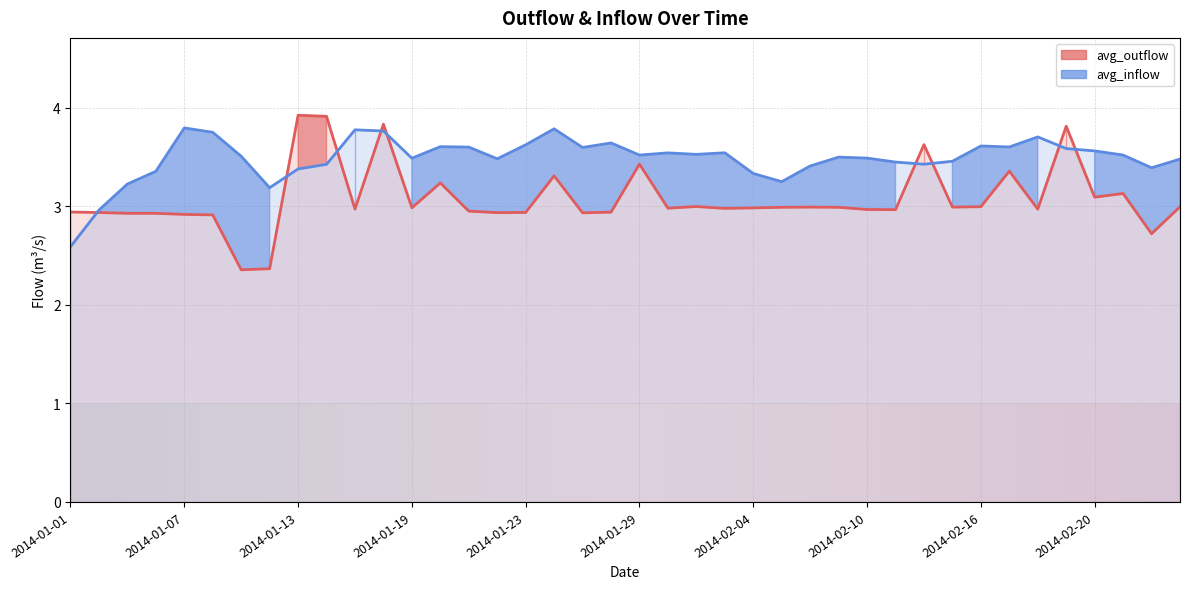

Does the chart display data point markers on the line(s)?

No